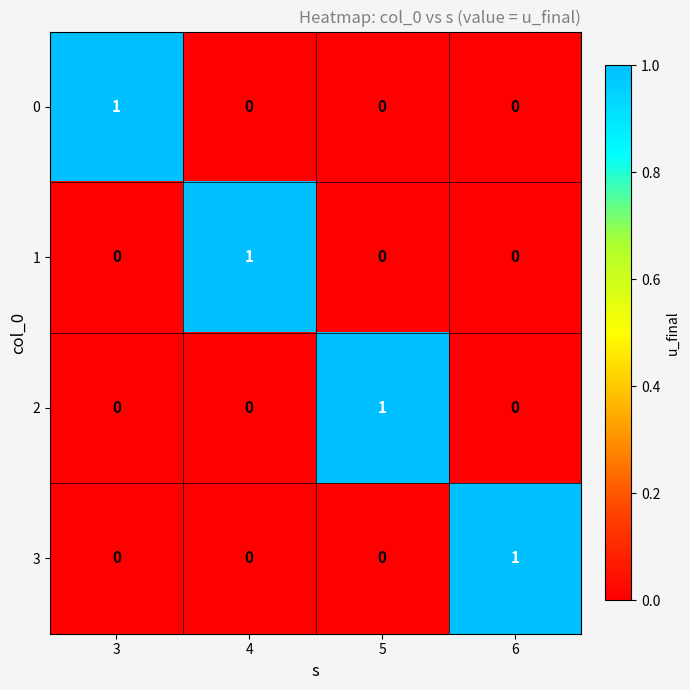

At which label does 1 reach its peak?

4